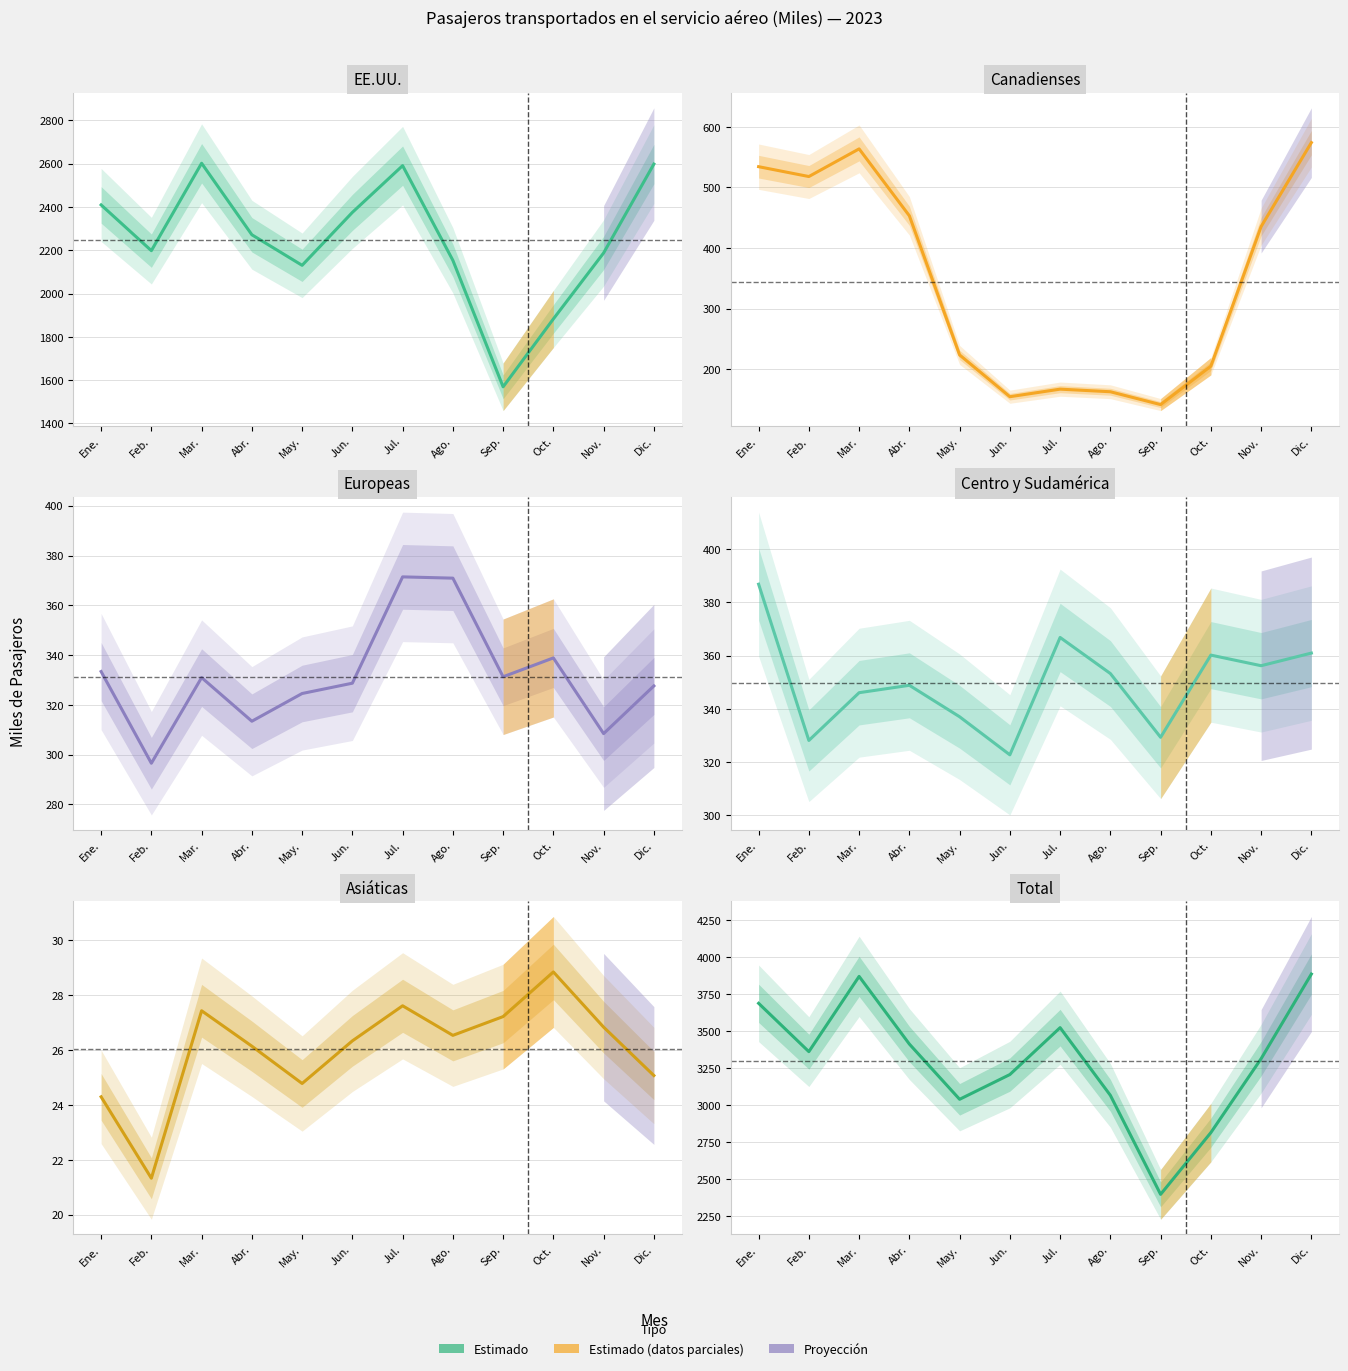

At how many categories does at least one series exceed 3122?

8